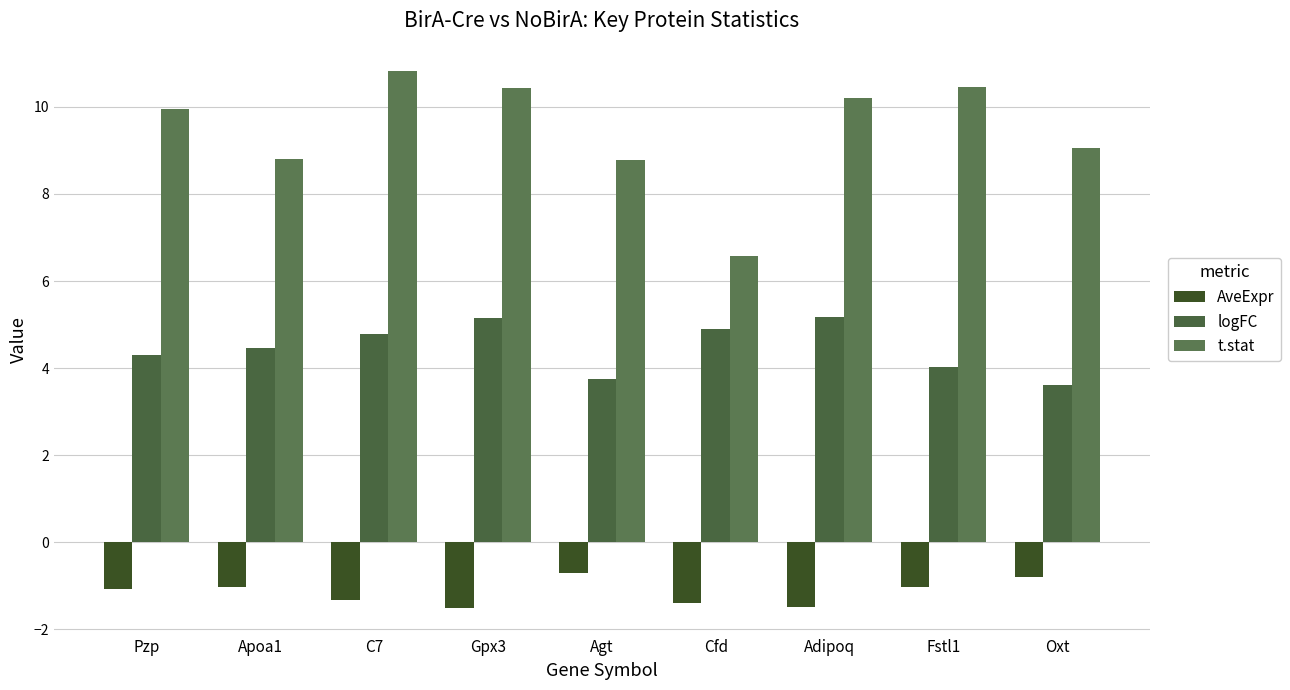

What is the average value of the AveExpr series?

-1.1